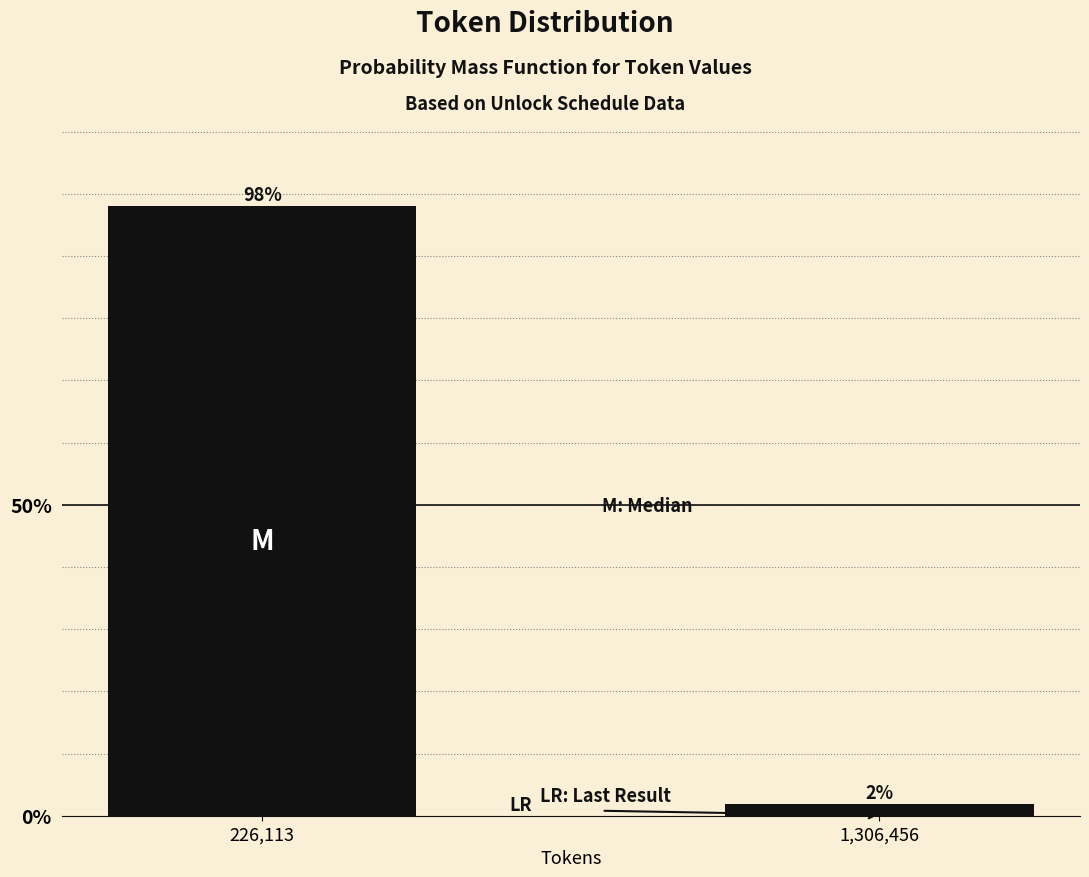

Which has a higher value, 226,113 or 1,306,456?

226,113